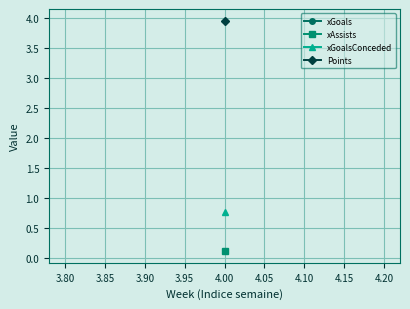

The Points series shows 11.4 at 8. True or false?

False